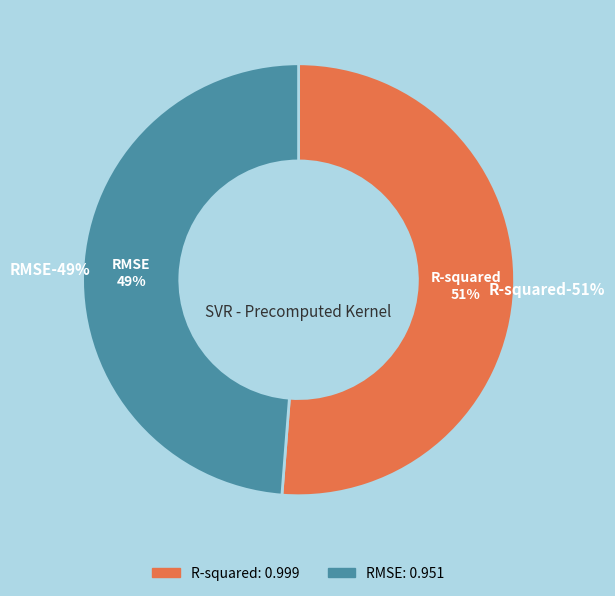

How many segments does this pie chart have?

2